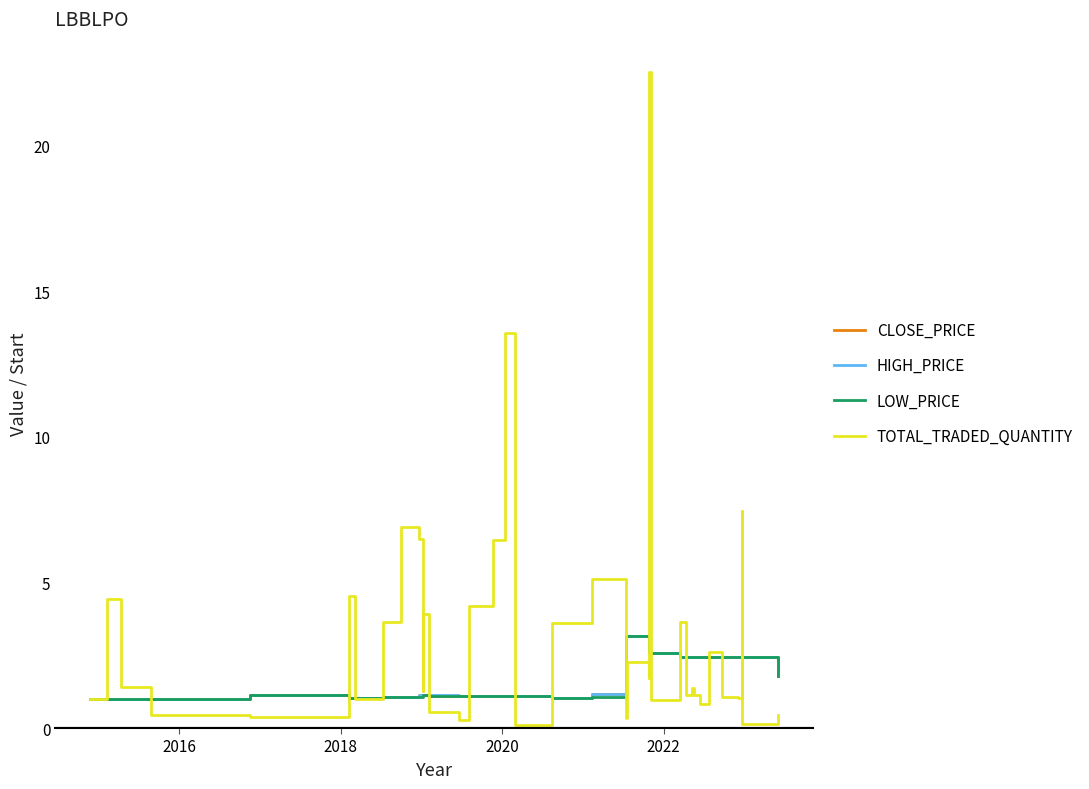

What is the highest value of the CLOSE_PRICE series?

3.2